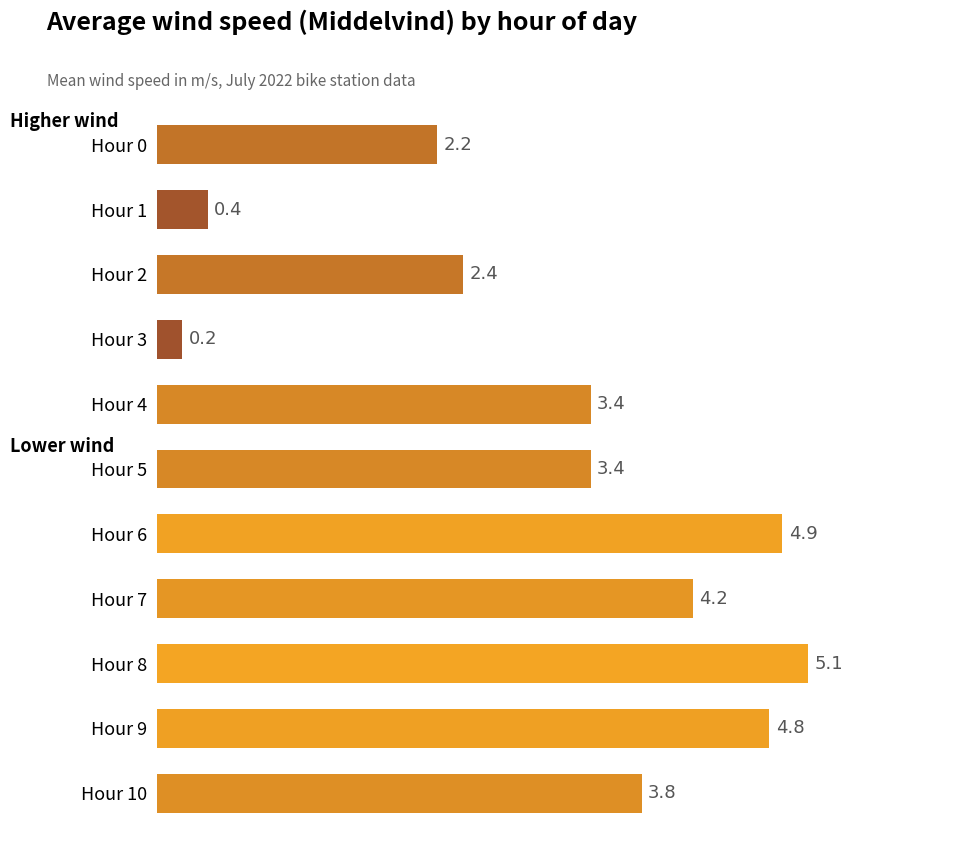

How many bars are there in total?

11